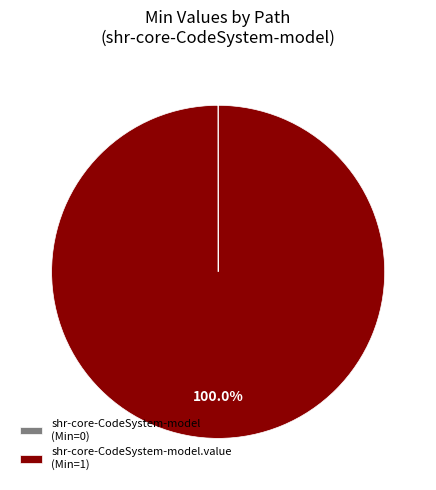

Which category has the biggest portion of the pie?

shr-core-CodeSystem-model.value (Min=1)